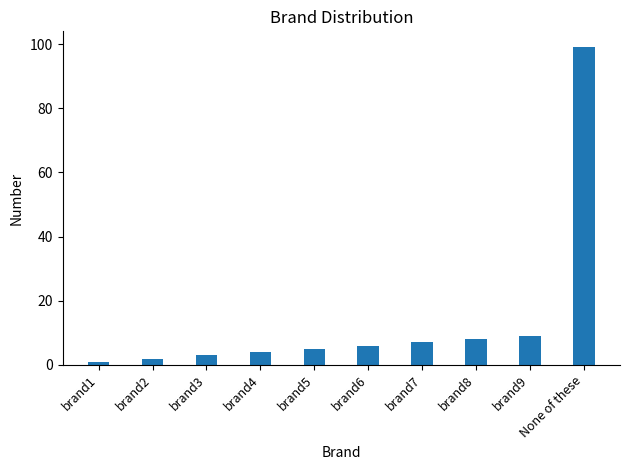

Reading left to right, list all the values displayed in this chart.

brand1=1	brand2=2	brand3=3	brand4=4	brand5=5	brand6=6	brand7=7	brand8=8	brand9=9	None of these=99